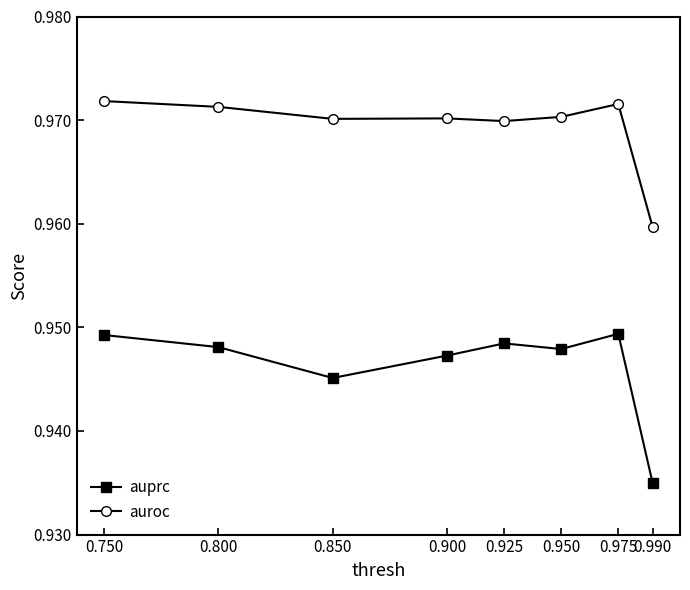

Which series has the largest range (max minus min)?

auprc